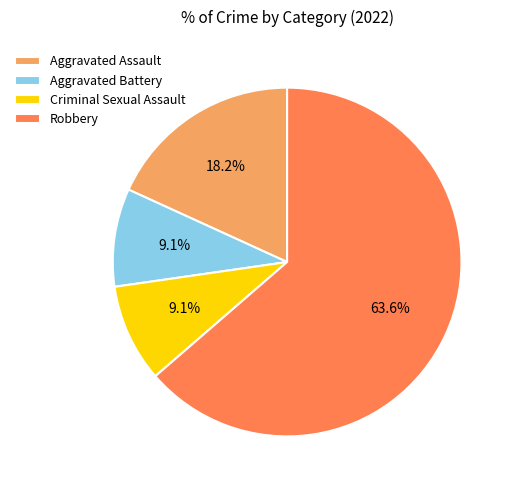

What percentage do Aggravated Battery and Aggravated Assault together represent?

27.3%